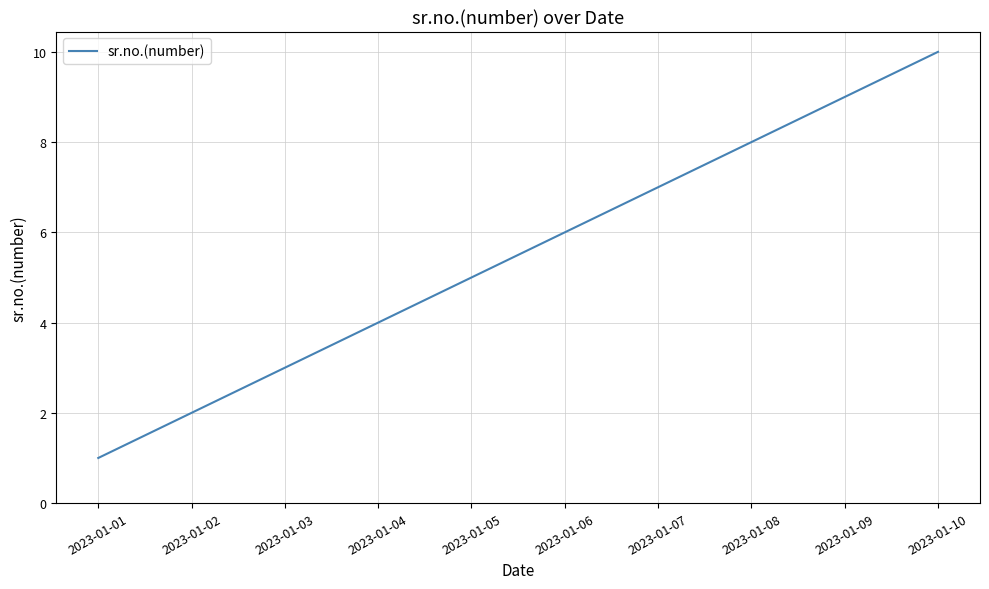

Count the values in the range 3 to 8.

6